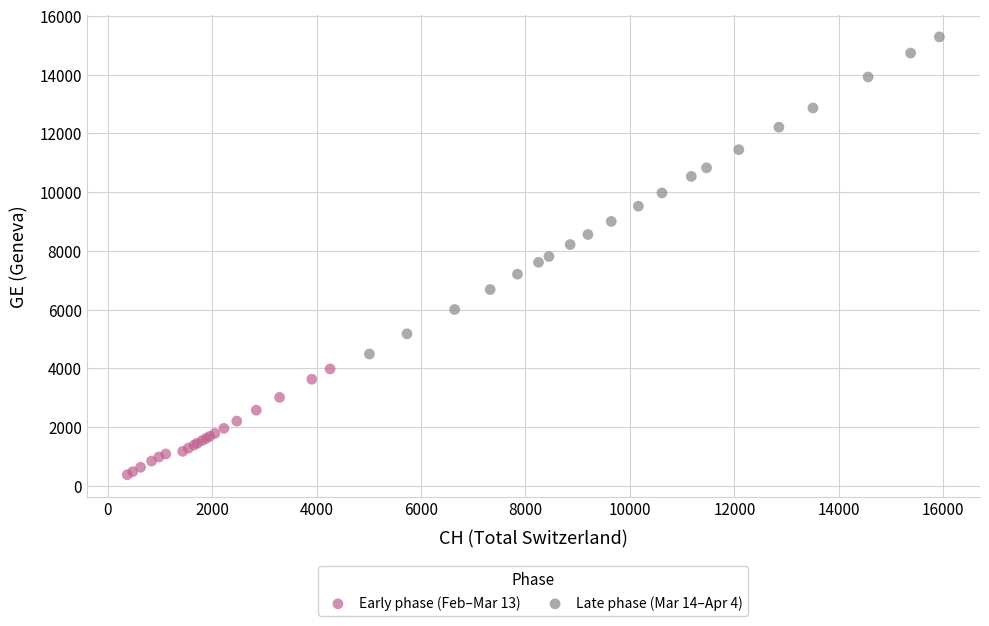

Which series reaches the maximum Y coordinate?

Late phase (Mar 14–Apr 4)